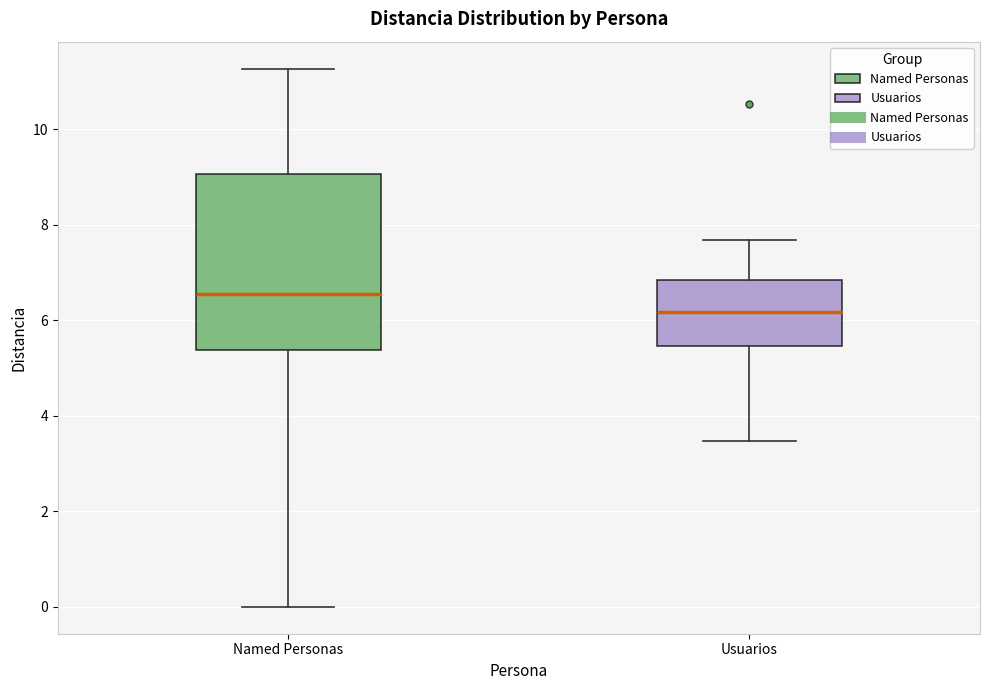

Which box has the highest median line?

Named Personas